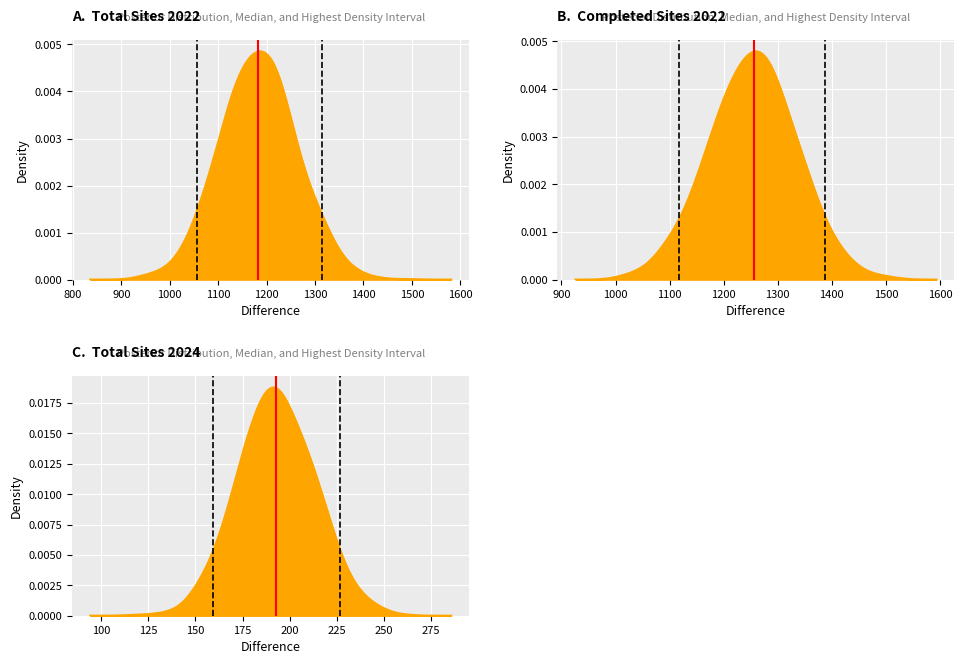

Does the chart display data point markers on the line(s)?

No